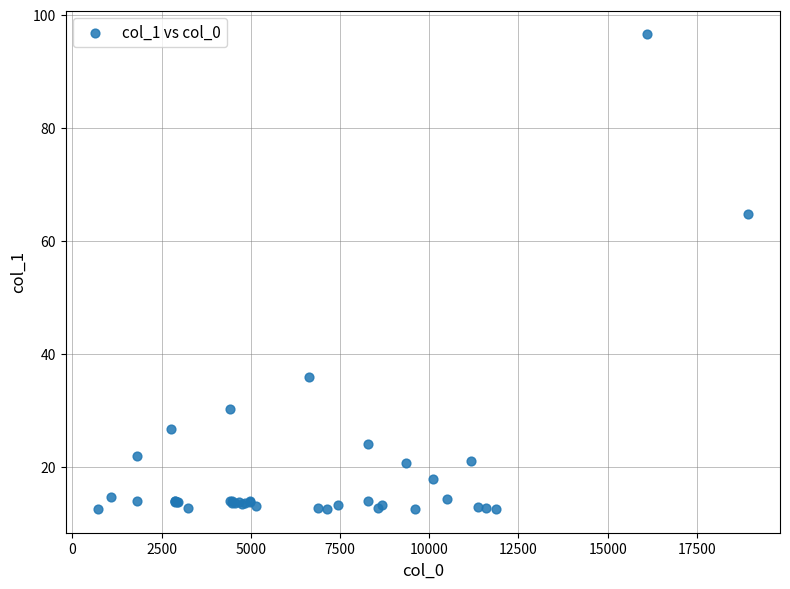

What Y value in the scatter plot is closest to 54?

64.7